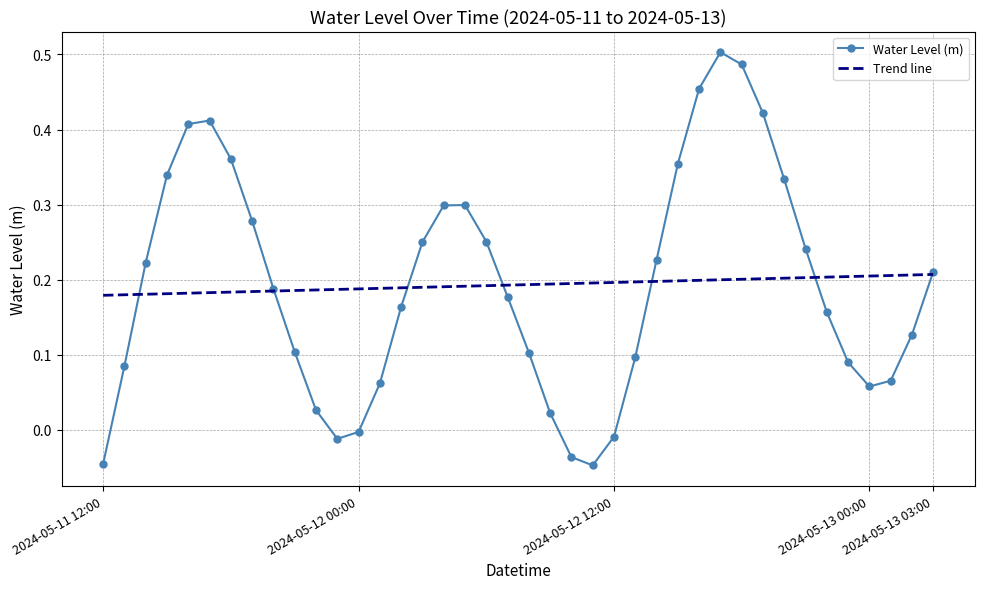

List the labels in order of value, smallest first.

2024-05-12 11:00, 2024-05-11 12:00, 2024-05-12 10:00, 2024-05-11 23:00, 2024-05-12 12:00, 2024-05-12 00:00, 2024-05-12 09:00, 2024-05-11 22:00, 2024-05-13 00:00, 2024-05-12 01:00, 2024-05-13 01:00, 2024-05-11 13:00, 2024-05-12 23:00, 2024-05-12 13:00, 2024-05-12 08:00, 2024-05-11 21:00, 2024-05-13 02:00, 2024-05-12 22:00, 2024-05-12 02:00, 2024-05-12 07:00, 2024-05-11 20:00, 2024-05-13 03:00, 2024-05-11 14:00, 2024-05-12 14:00, 2024-05-12 21:00, 2024-05-12 03:00, 2024-05-12 06:00, 2024-05-11 19:00, 2024-05-12 04:00, 2024-05-12 05:00, 2024-05-12 20:00, 2024-05-11 15:00, 2024-05-12 15:00, 2024-05-11 18:00, 2024-05-11 16:00, 2024-05-11 17:00, 2024-05-12 19:00, 2024-05-12 16:00, 2024-05-12 18:00, 2024-05-12 17:00